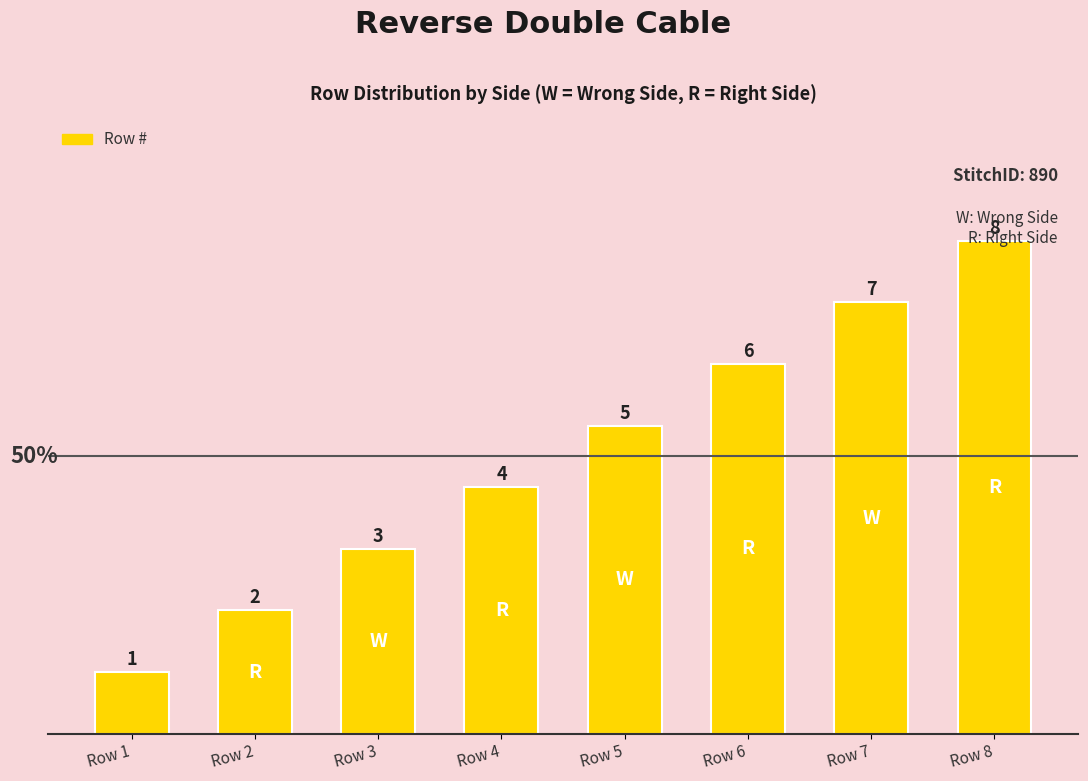

What is the change in value from Row 2 to Row 8?

+6